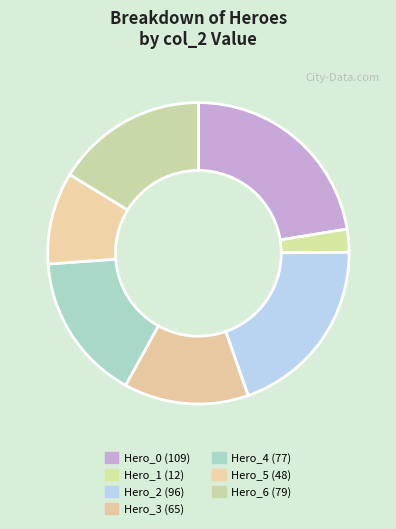

The Hero_2 slice represents 6% of the pie. True or false?

False